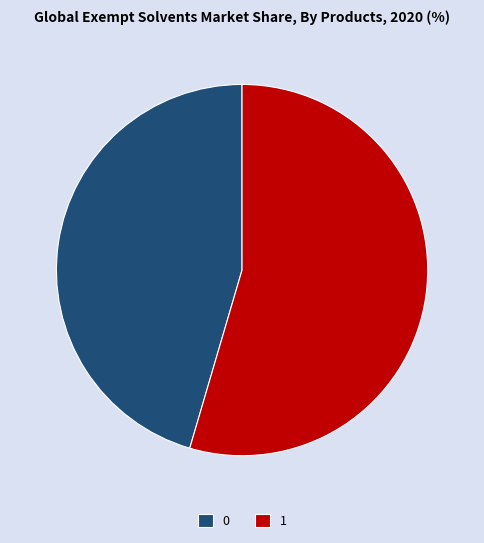

The 1 slice represents 40% of the pie. True or false?

False